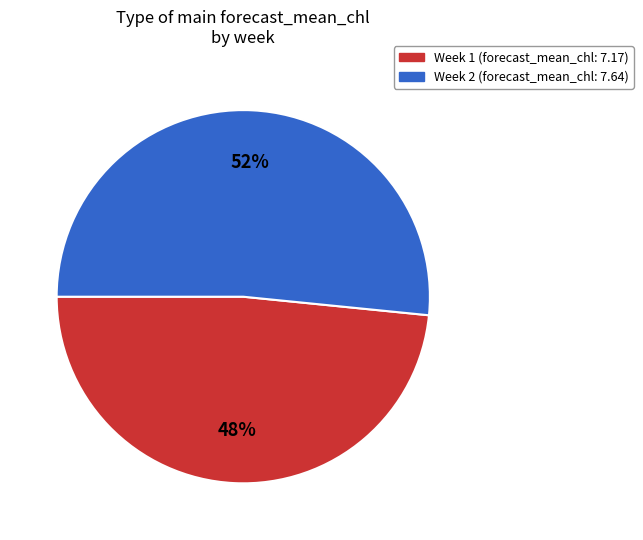

Is there any slice that represents more than half of the pie?

Yes